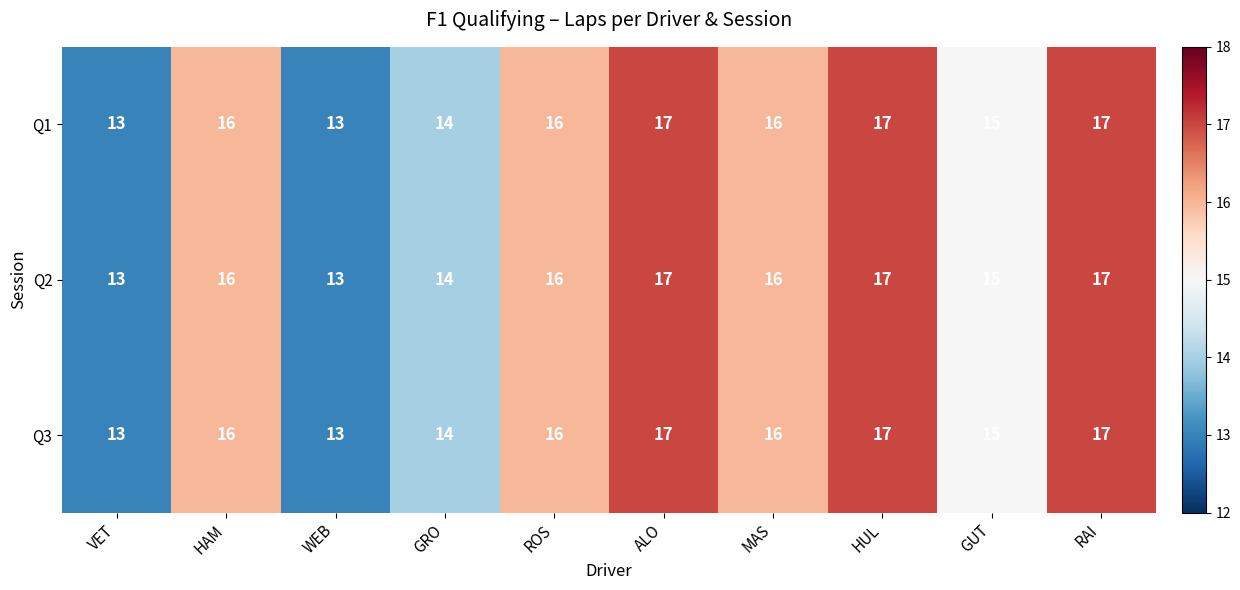

Reading right to left, list all the values displayed in this chart.

Q1: 17	15	17	16	17	16	14	13	16	13
Q2: 17	15	17	16	17	16	14	13	16	13
Q3: 17	15	17	16	17	16	14	13	16	13